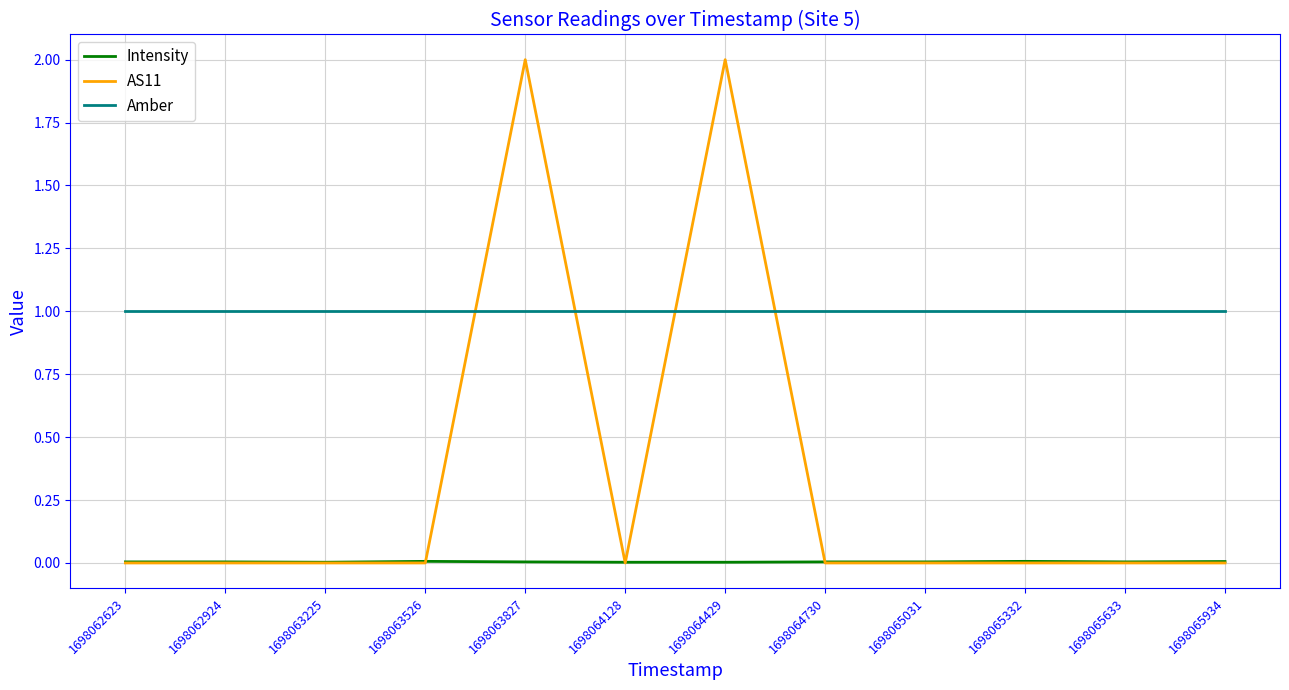

What is the total value across all series at 1698064429?

3.0